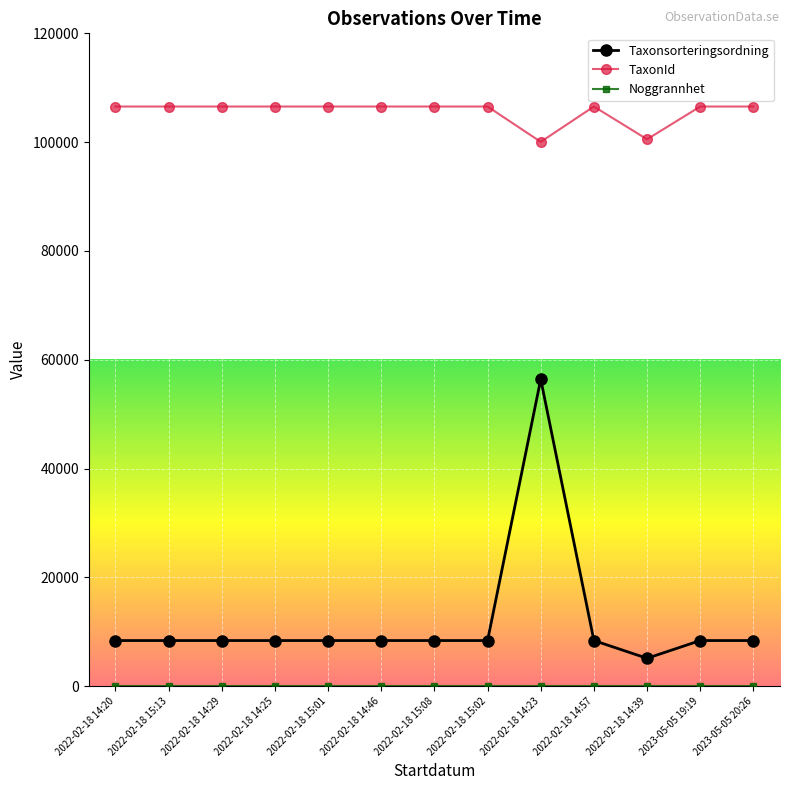

True or false: Taxonsorteringsordning and TaxonId intersect in this chart.

False